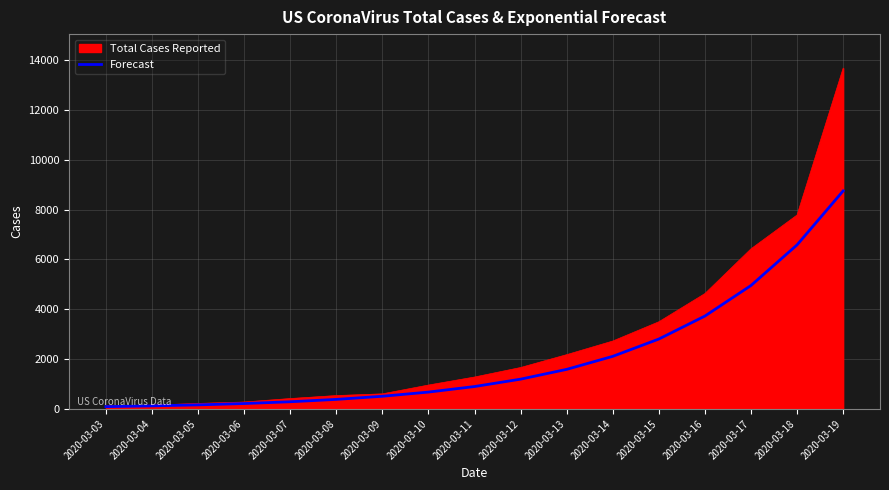

What is the total value across all series at 2020-03-10?

1635.9